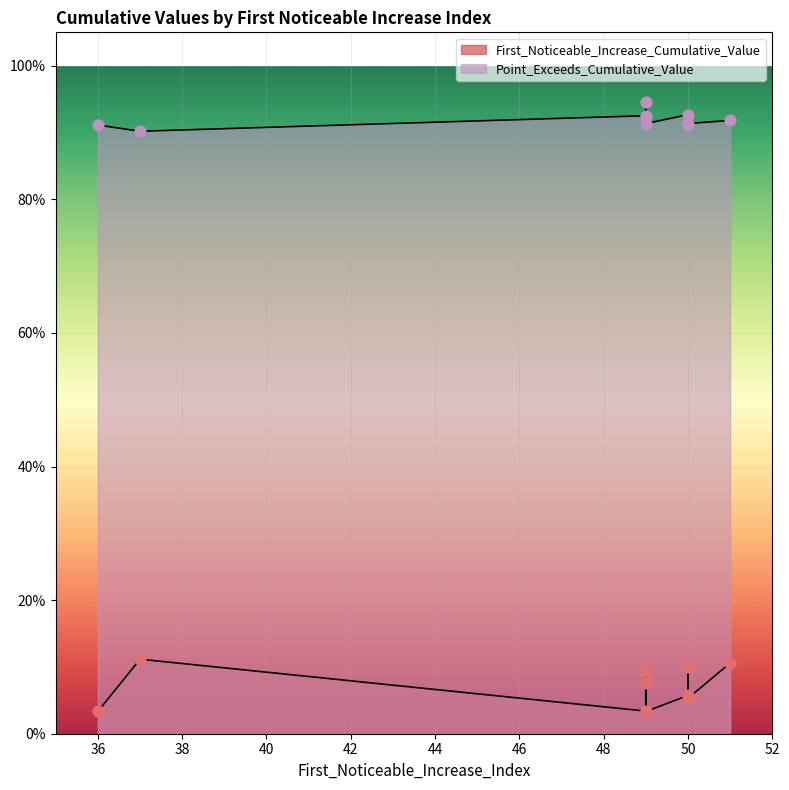

At how many categories does at least one series exceed 0?

10